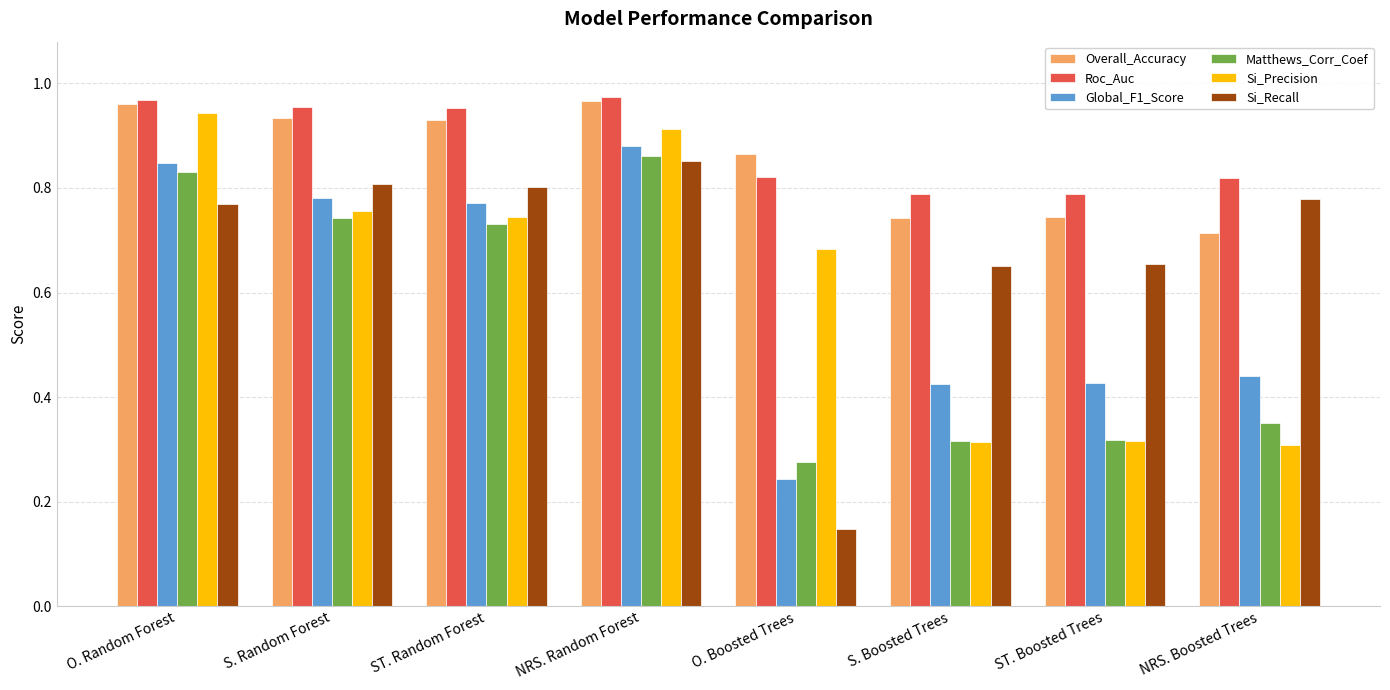

Where is Overall_Accuracy nearest to the value 0?

NRS. Boosted Trees